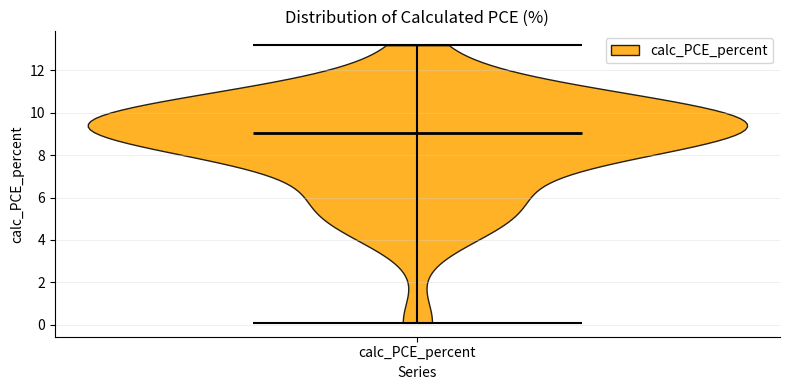

Read this violin plot against the y-axis: where its median line is, and the lowest and highest points the violin reaches. The values are not printed on the chart, so give them approximately, as read against the axis.

median line 9.0, lowest point 0.0, highest point 13.2